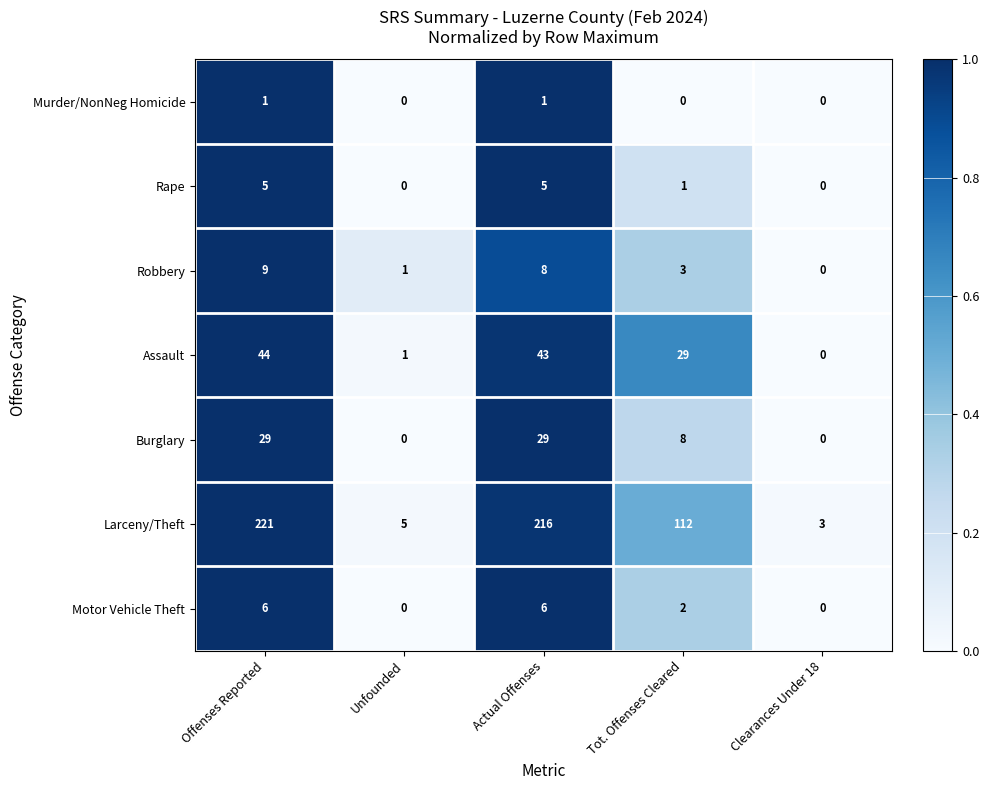

What is the highest value of the Rape series?

5